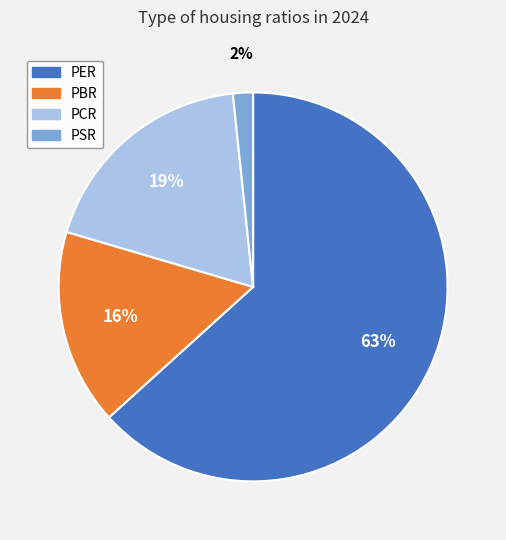

Which slice is the smallest?

PSR